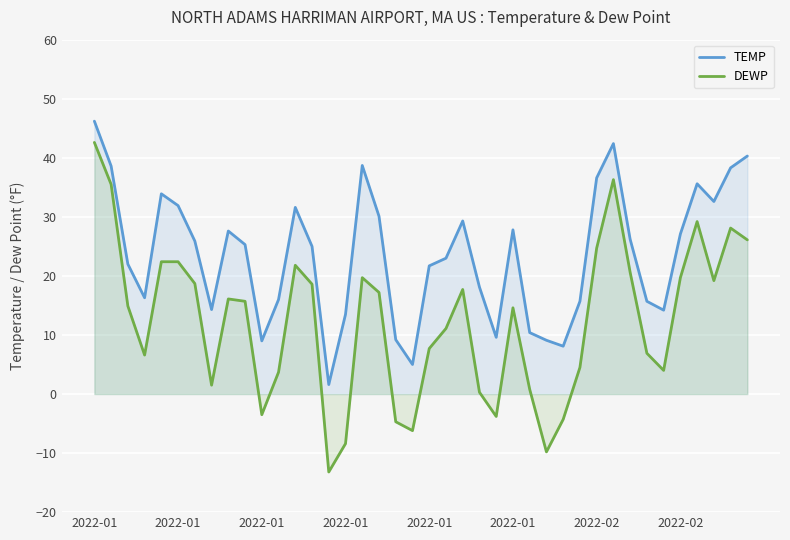

Rank the series at 2022-01 from highest to lowest value.

TEMP, DEWP